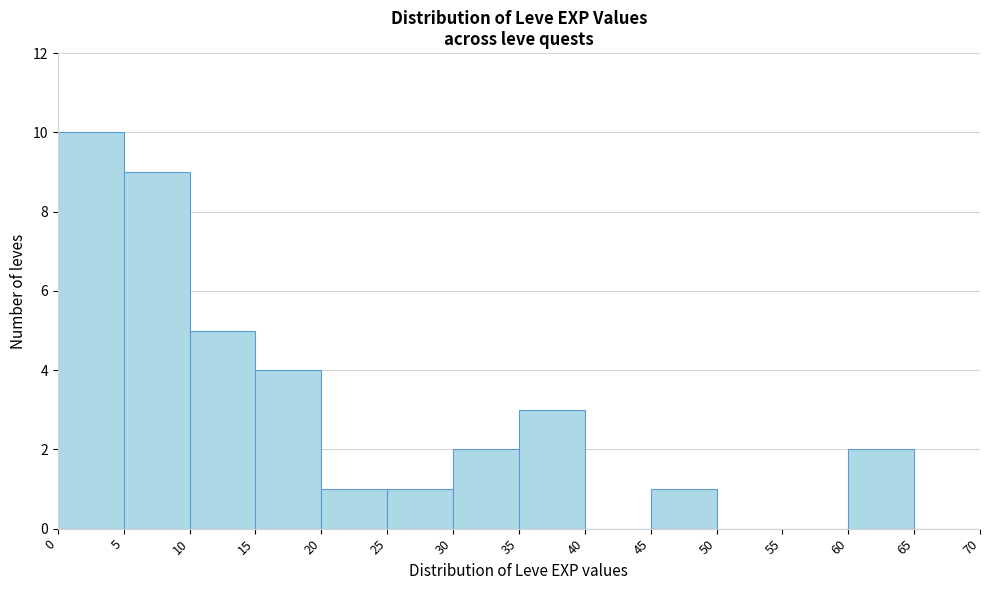

What is the height of the bar covering 60 to 65 on the x-axis? The values are not printed on the chart, so give them approximately, as read against the axis.

2